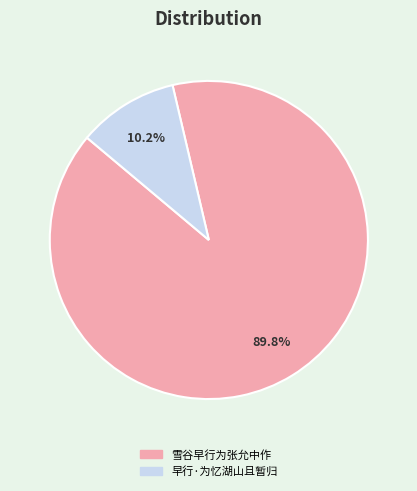

To the nearest percent, what percentage of the pie is 雪谷早行为张允中作?

90%